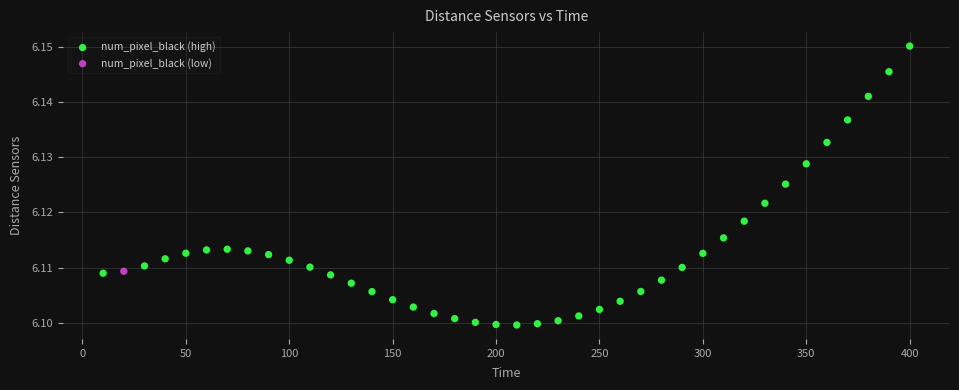

What are all the series names shown in the legend?

num_pixel_black (high), num_pixel_black (low)